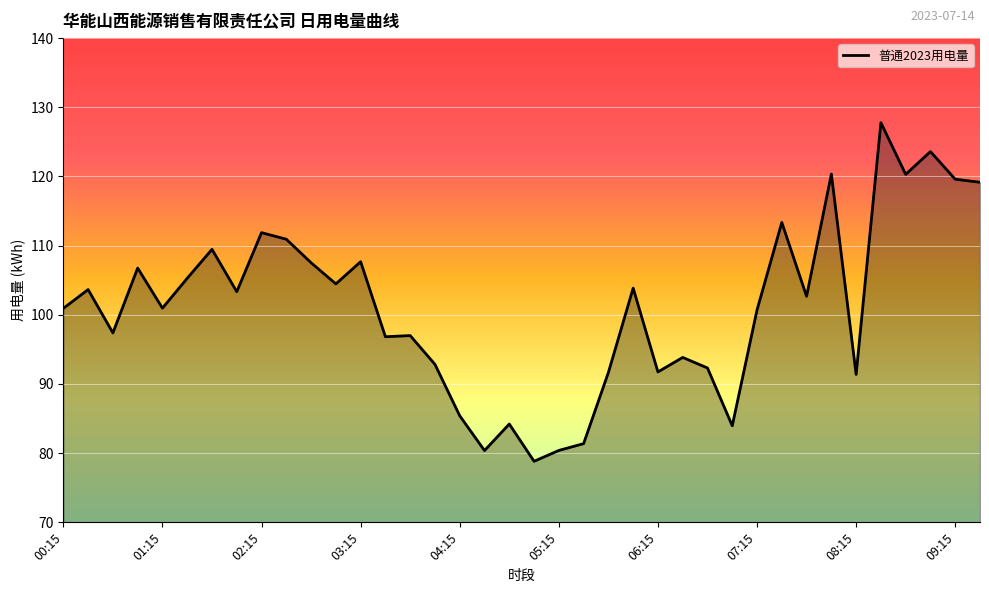

What is the smallest value displayed?

78.8